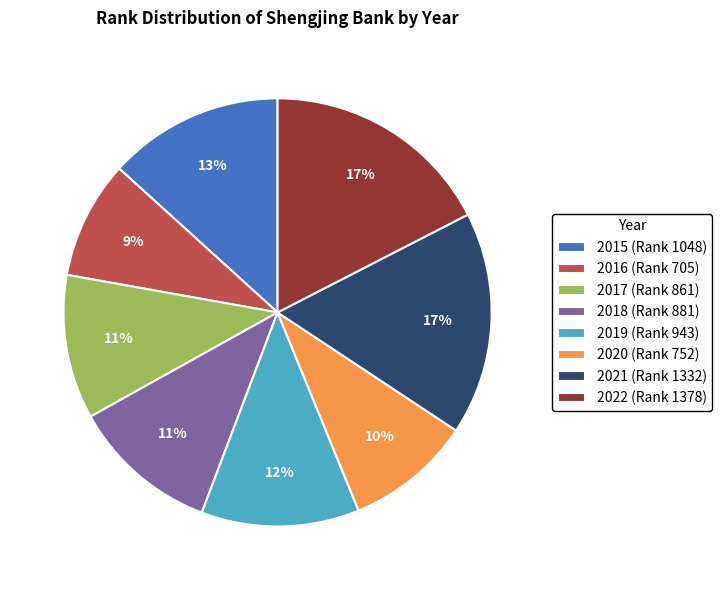

True or false: 2018 accounts for 4% of the total.

False